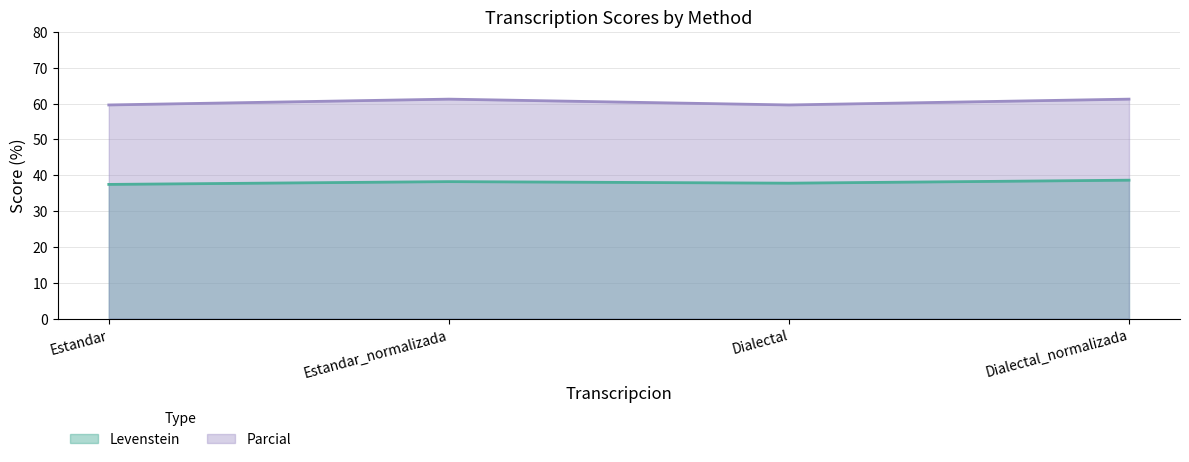

How many series are shown in this chart?

2